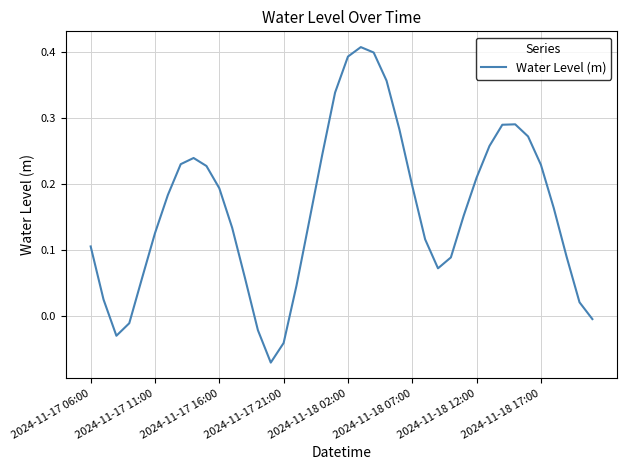

At which category does the data reach its first local peak?

8